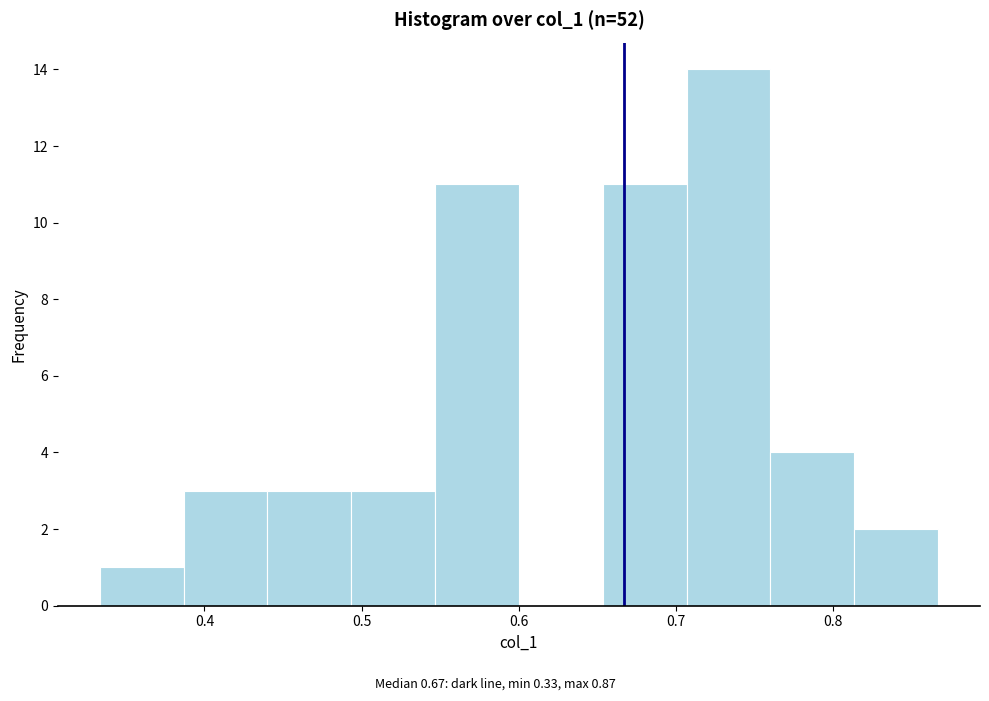

What is the height of the bar covering 0.71 to 0.76 on the x-axis? Neither the bar edges nor the heights are printed on the chart, so give them approximately, as read against the axes.

14